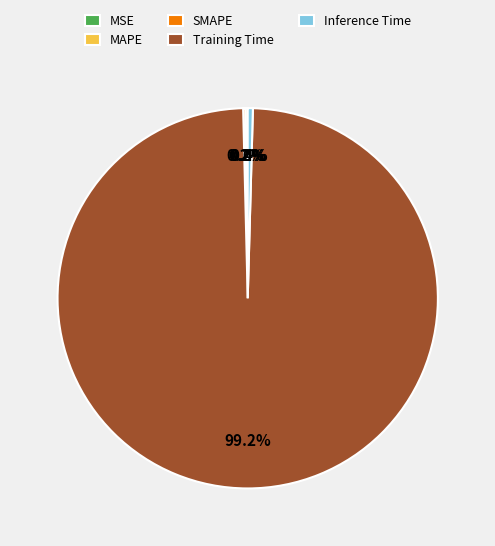

Which category has the biggest portion of the pie?

Training Time